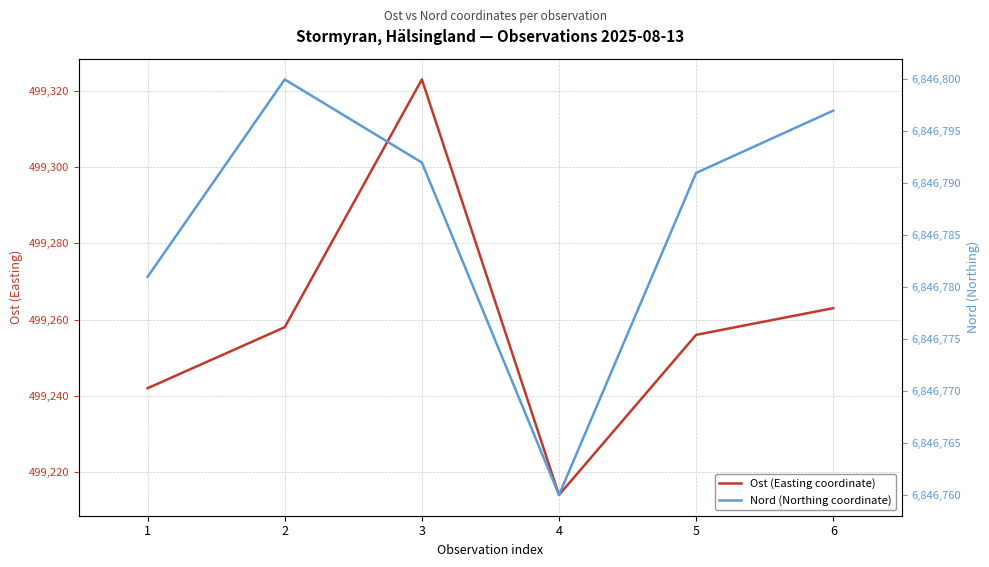

What are all the series names shown in the legend?

Ost (Easting coordinate), Nord (Northing coordinate)